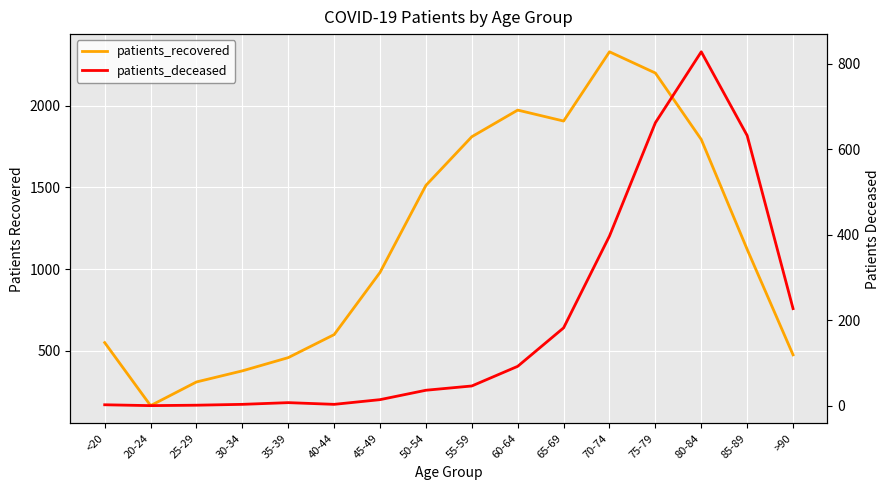

True or false: patients_deceased and patients_recovered intersect in this chart.

False